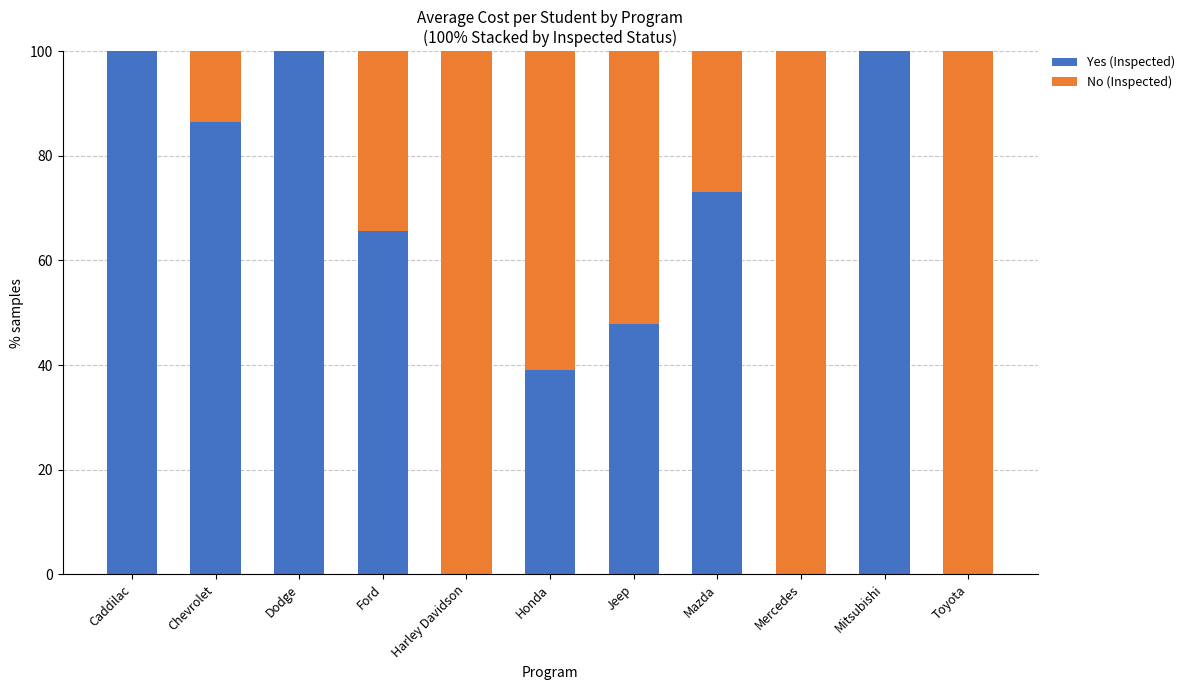

What is the total value across all series at Toyota?

100.0